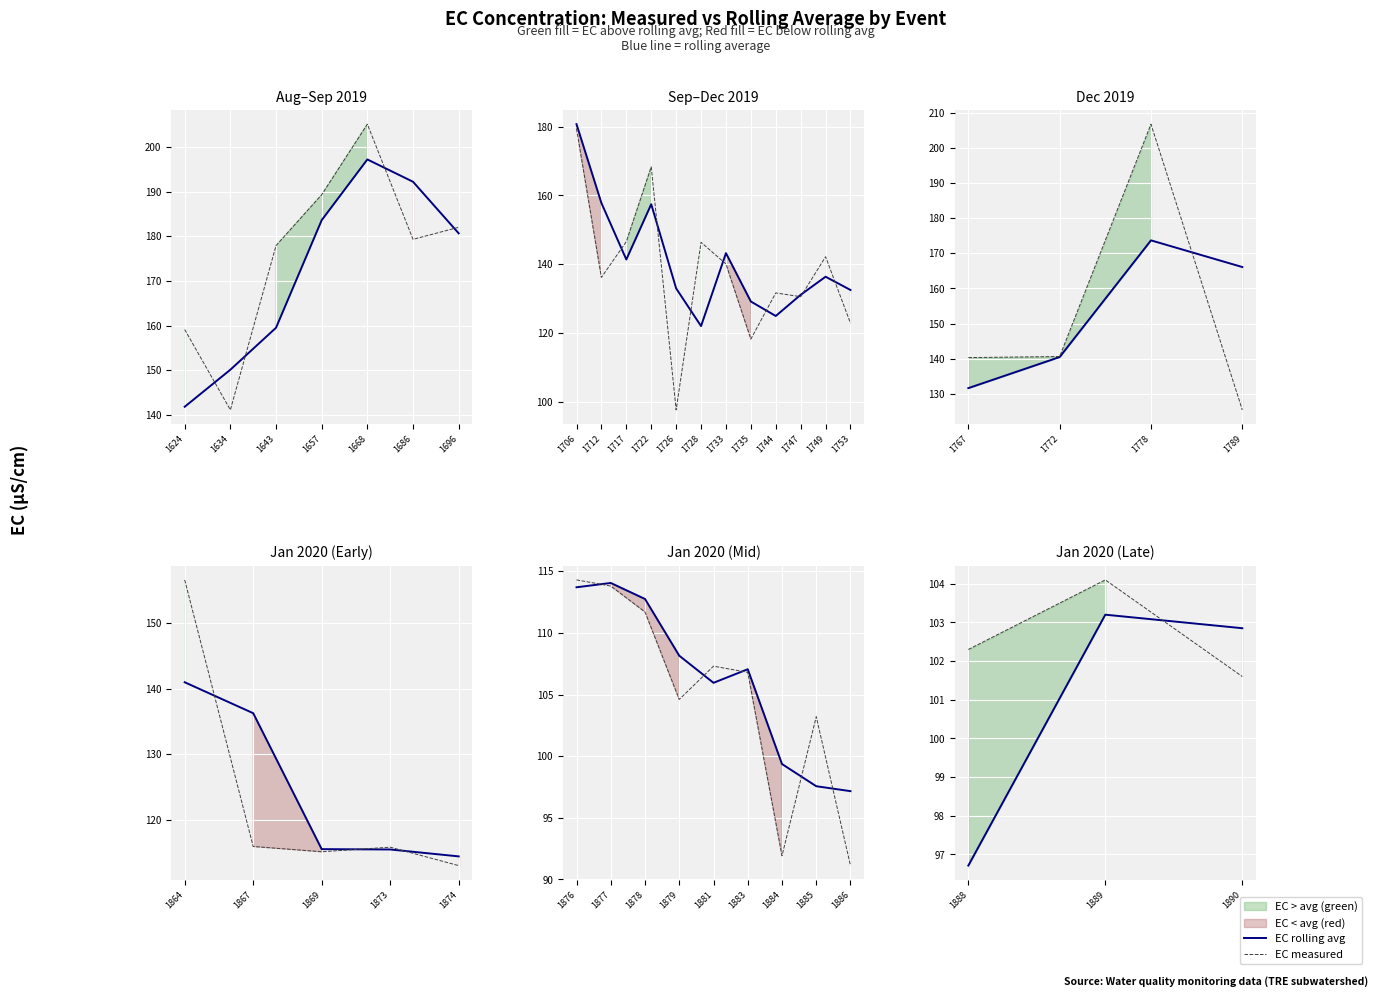

Between 1889 and 1890, which series saw the biggest shift?

EC measured